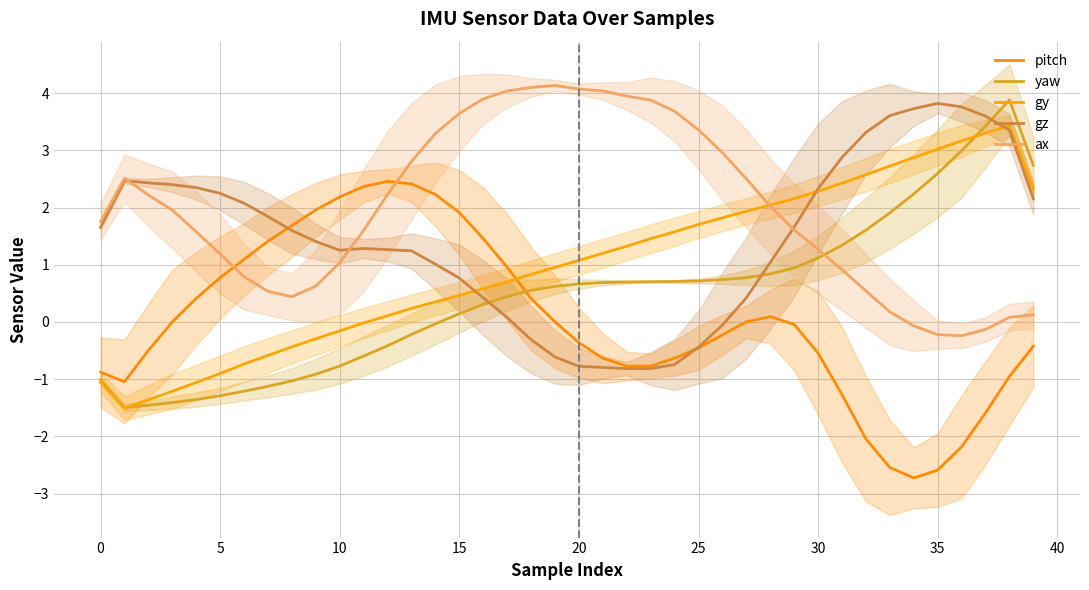

At which label is gy closest to 0?

11